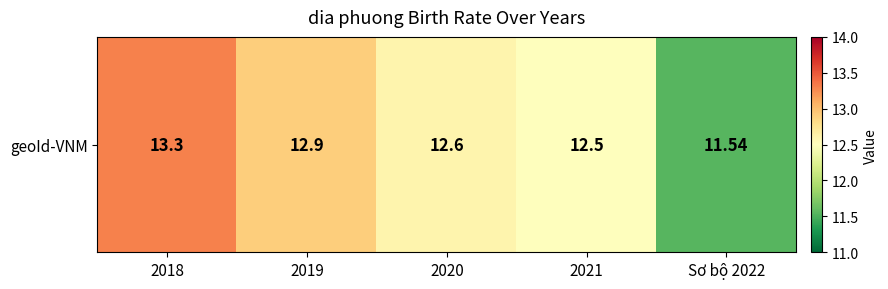

What is the average value?

12.6